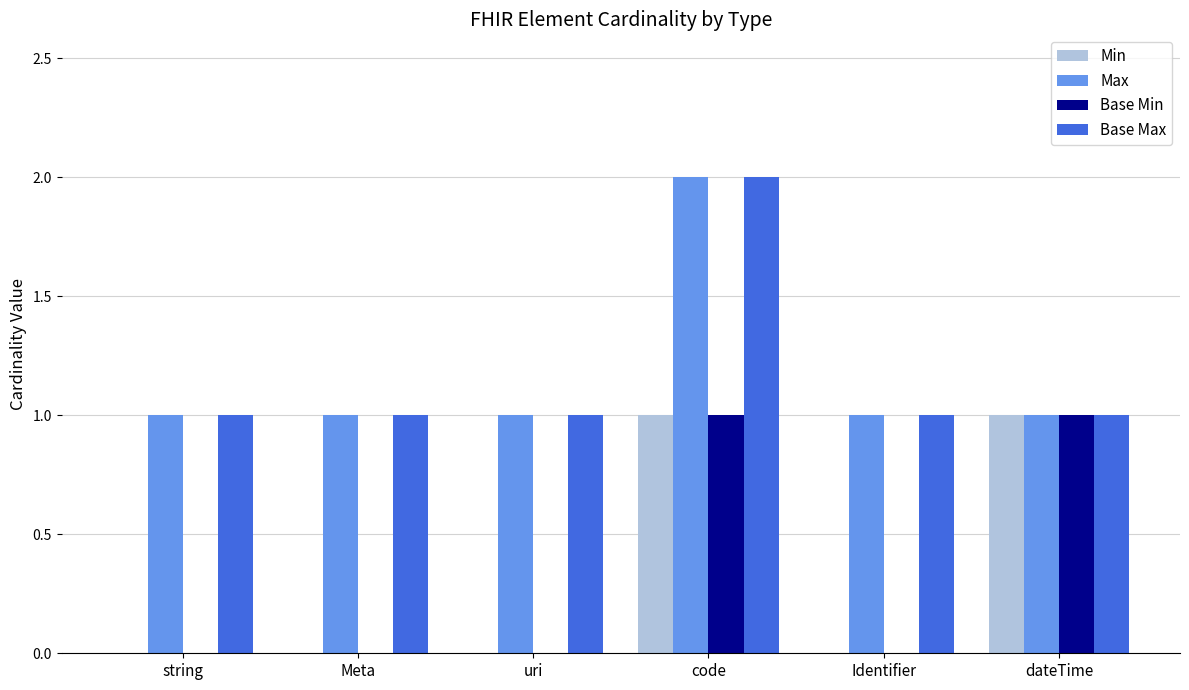

Is it true that Base Max equals 2 at code?

True